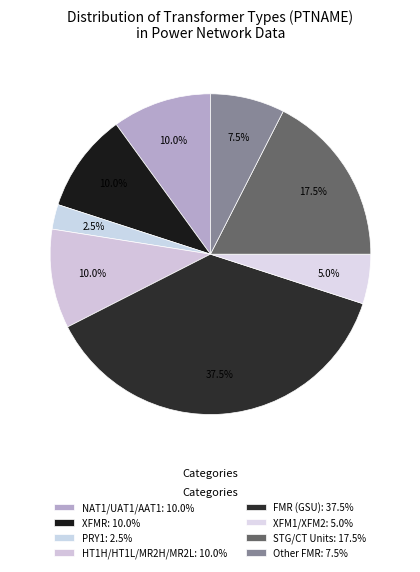

How many segments does this pie chart have?

8